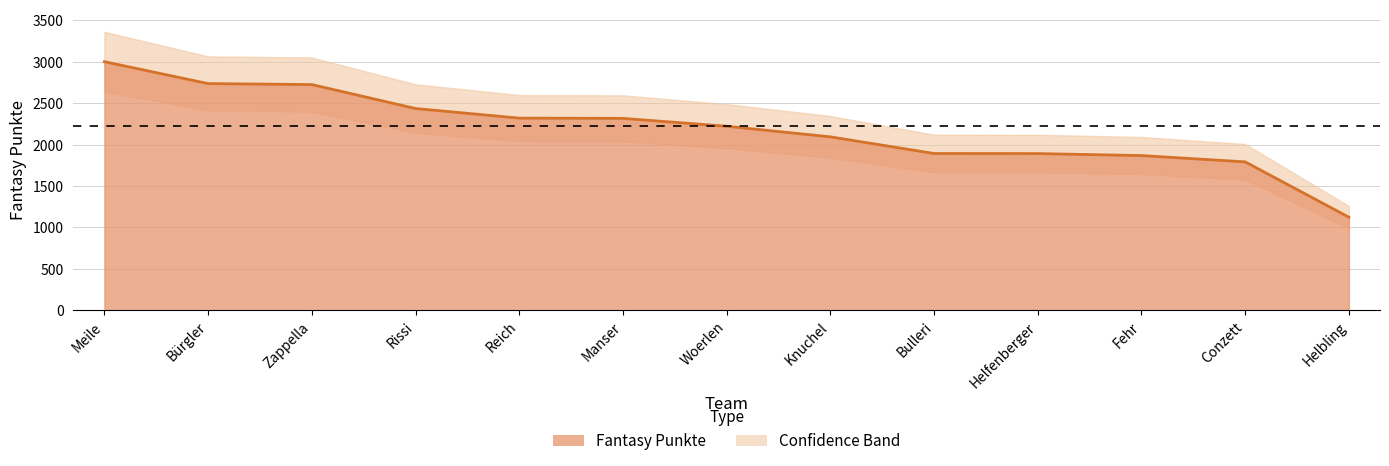

Which label corresponds to the largest value in the chart?

Meile